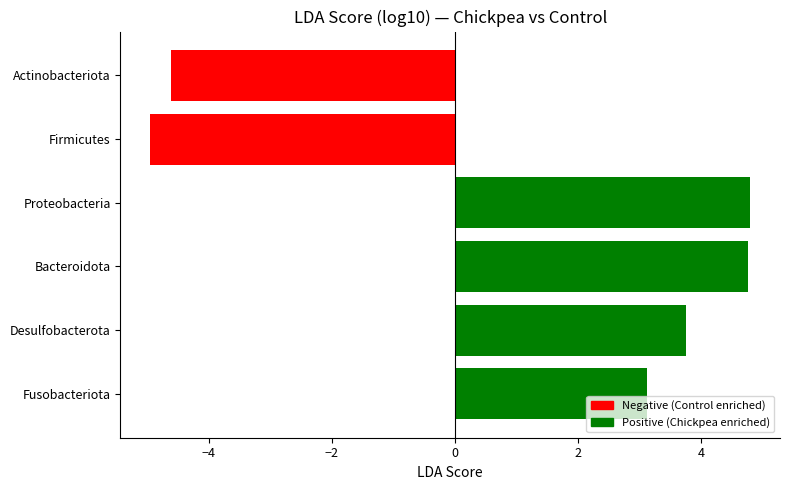

What is the average value?

1.1